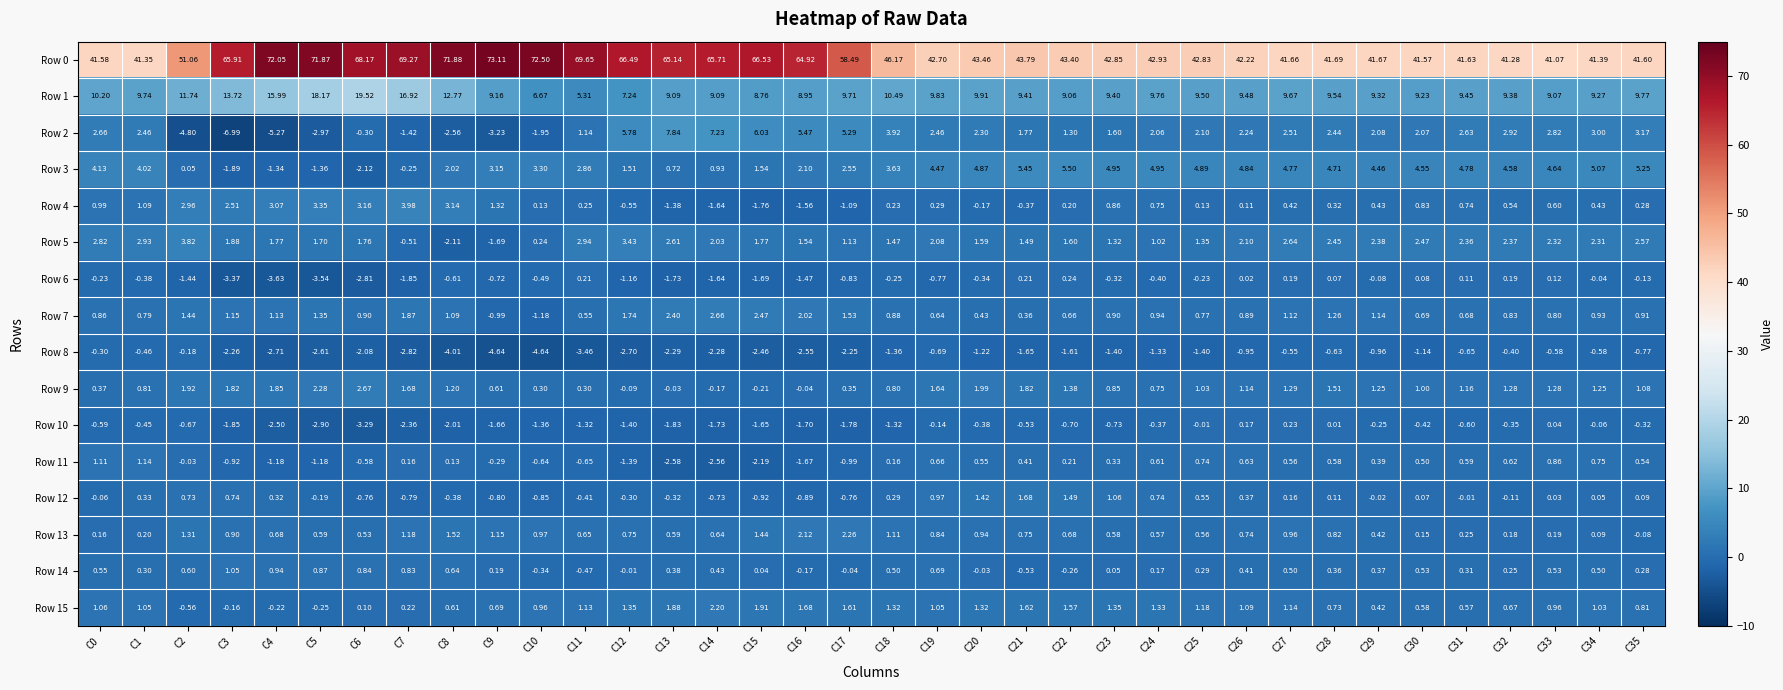

Is the value of Row 13 at C7 greater than the value of Row 8 at C27?

Yes